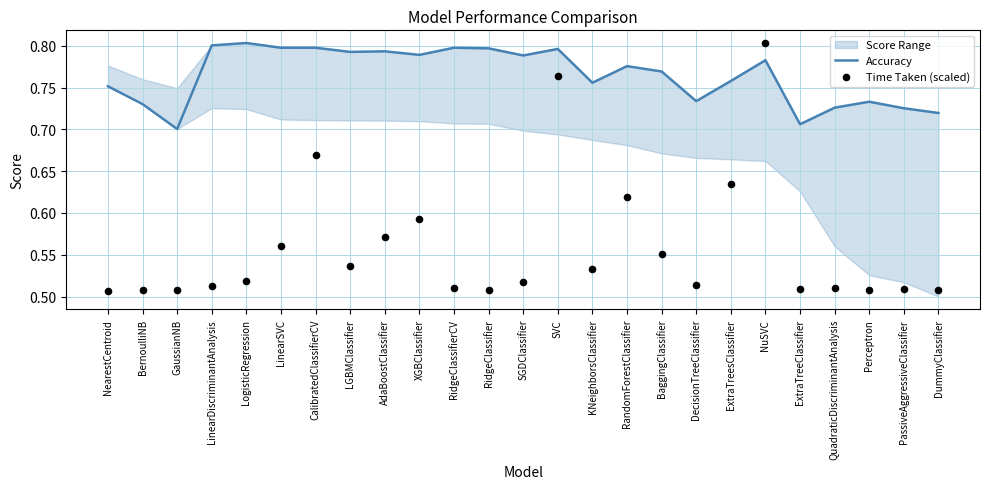

Which series contains the highest Y value?

Accuracy